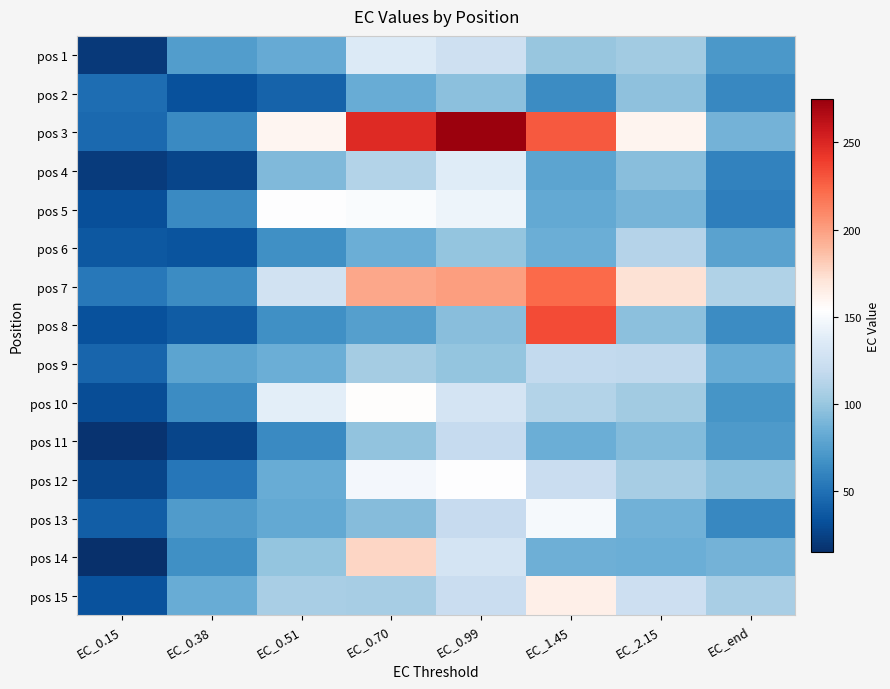

What is the difference between the highest and lowest values at EC_2.15?

87.4